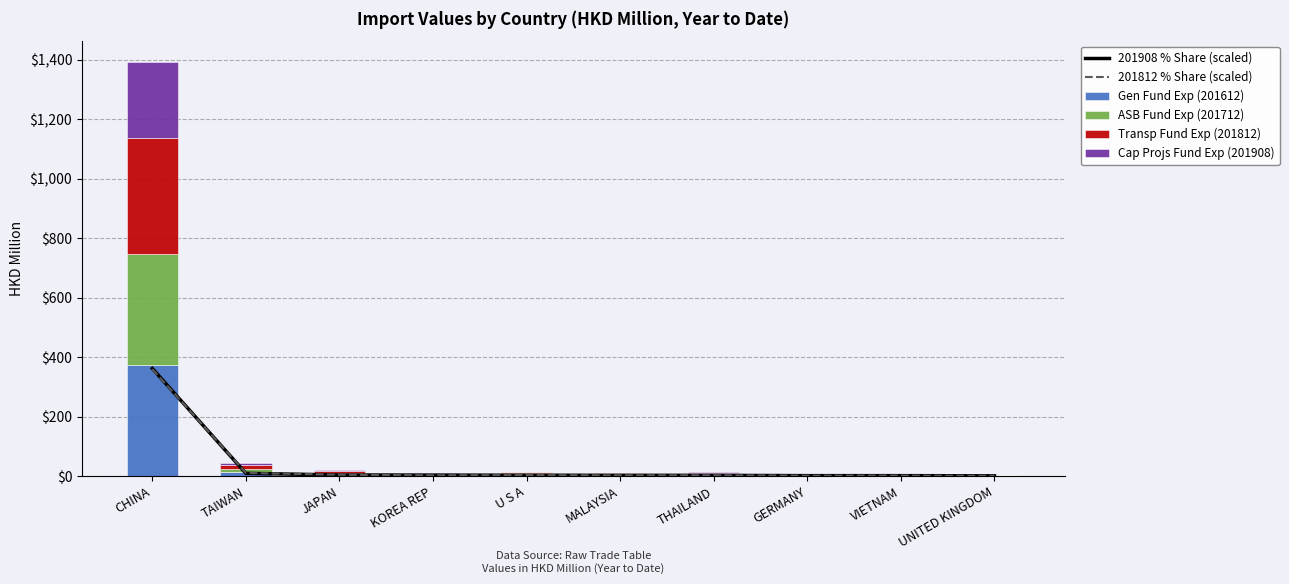

How many groups of bars are there?

10